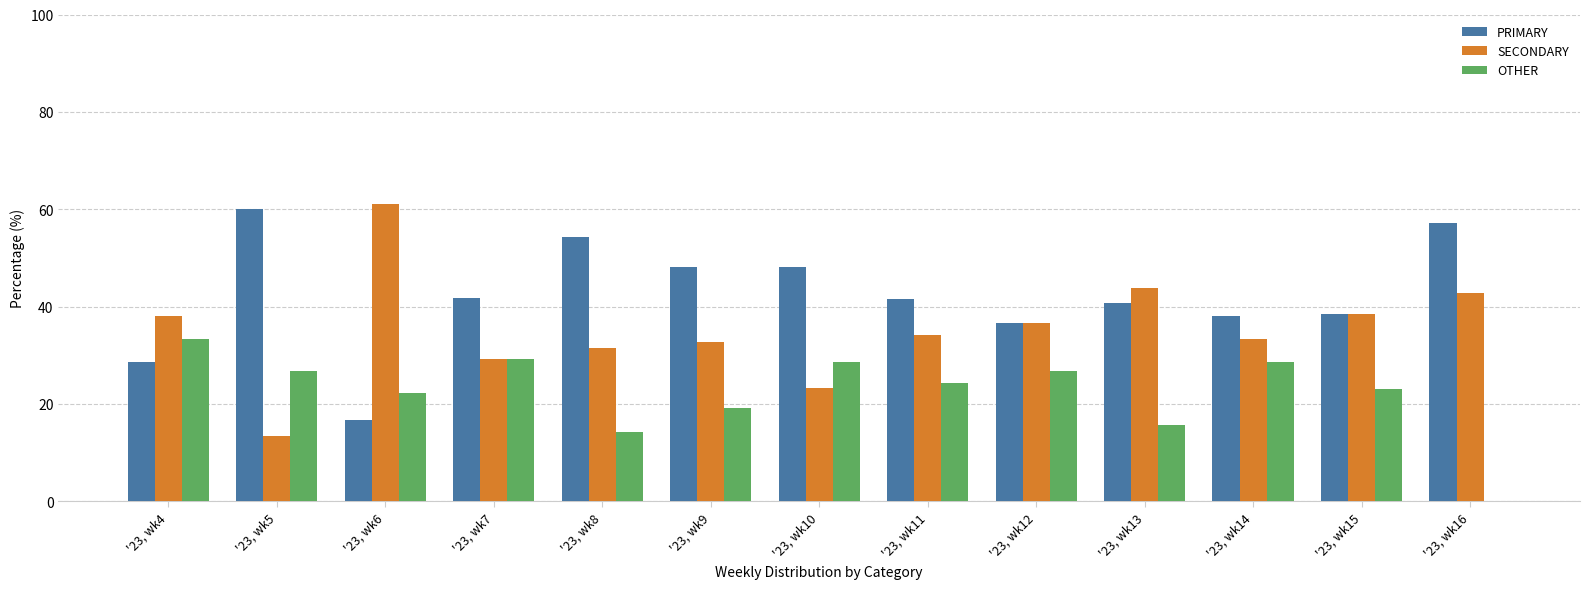

What is the sum of all OTHER values?

292.0